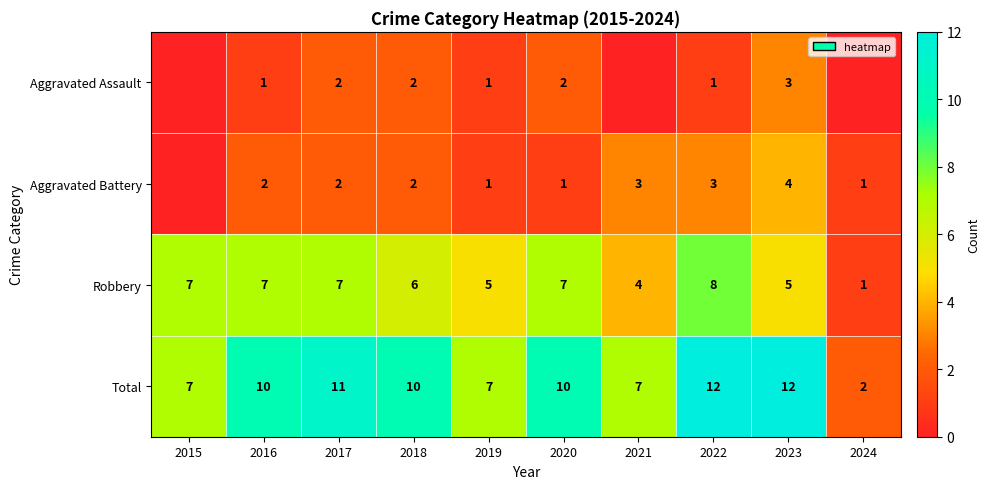

True or false: Total has a value of 12 at 2023.

True